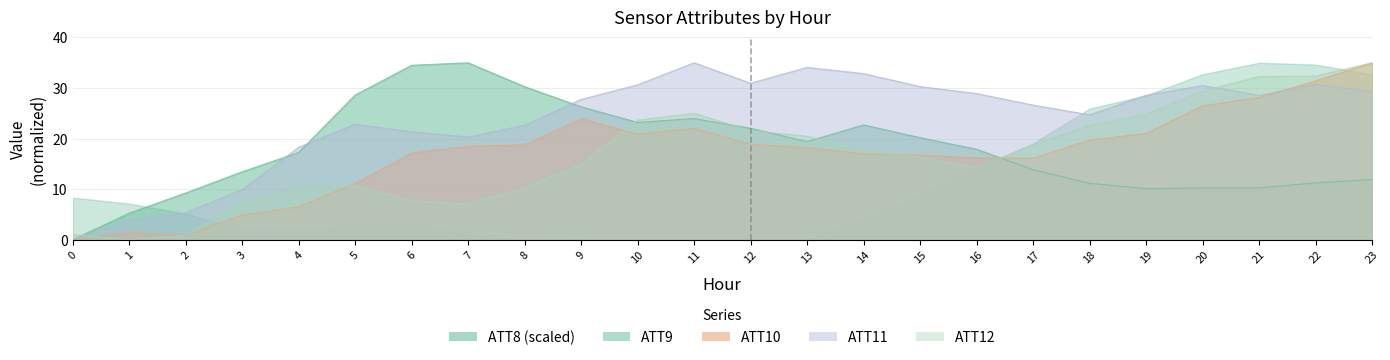

At which category does ATT10 reach its first local peak?

1